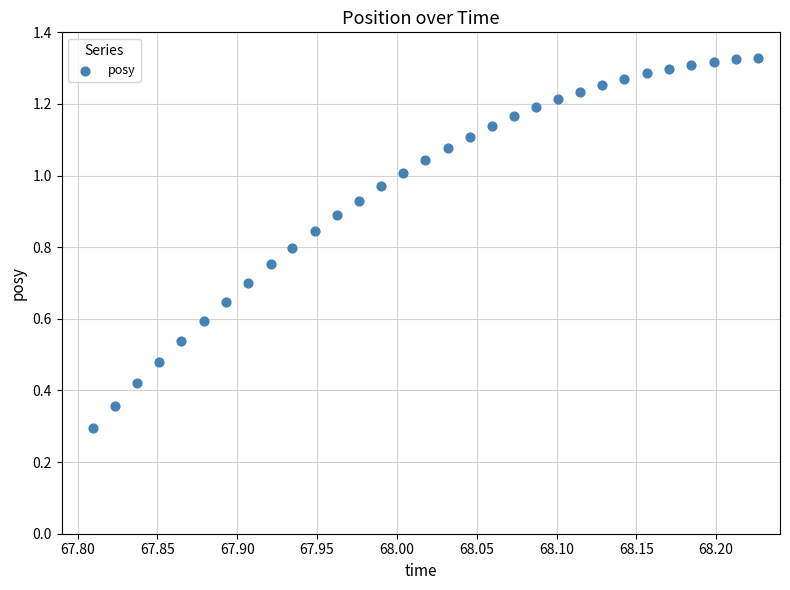

What Y value in the scatter plot is closest to 0?

0.3